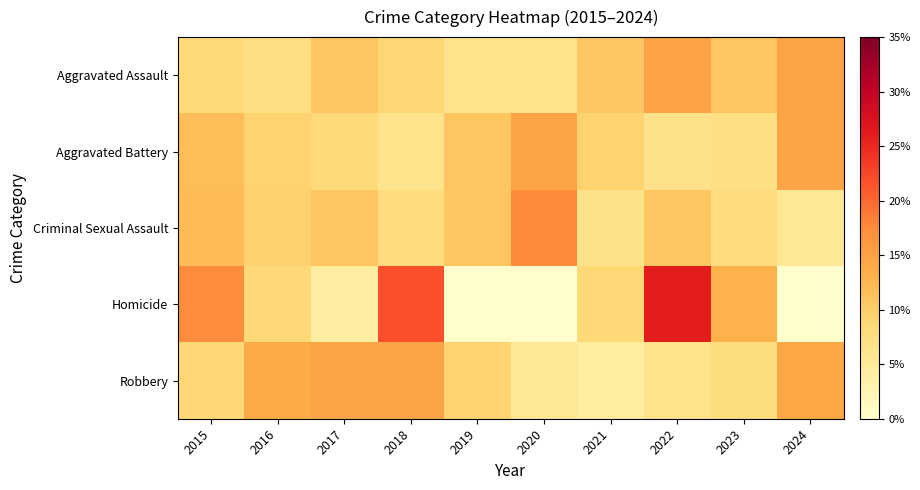

What is the maximum value shown in the chart?

0.3